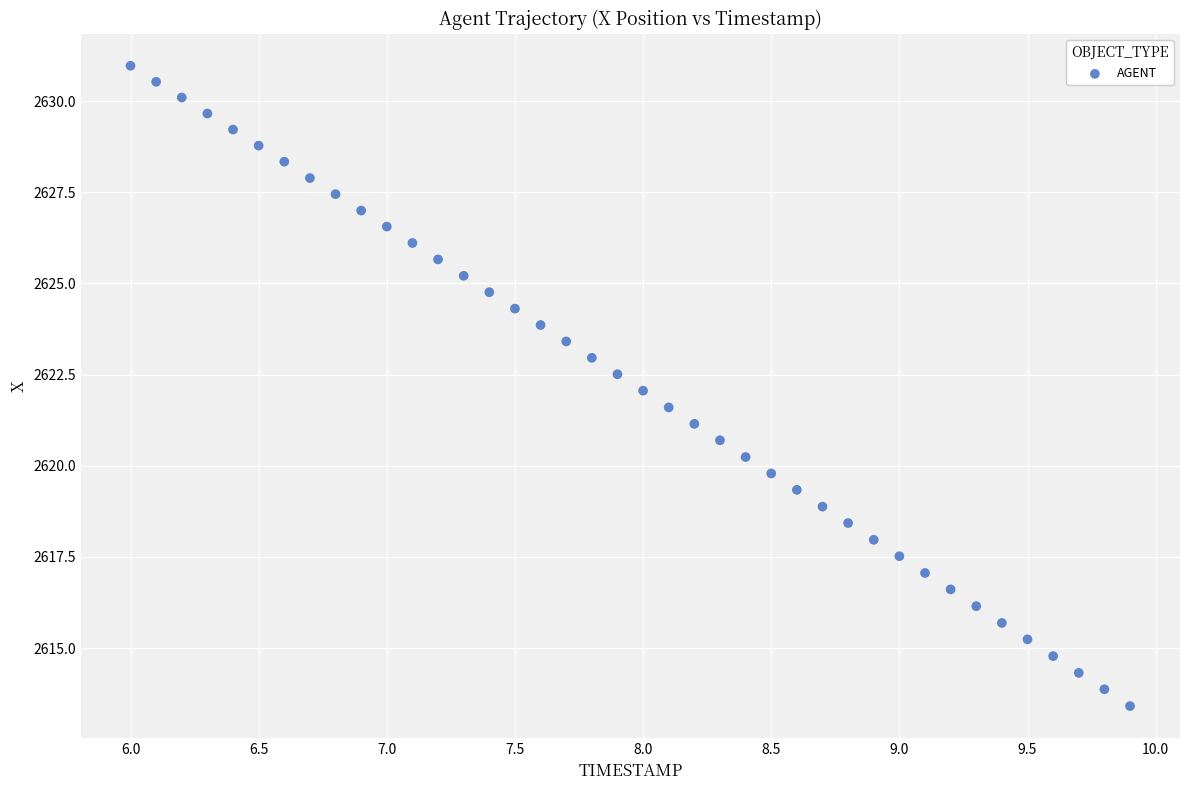

What is the range of X values (max minus min)?

3.9